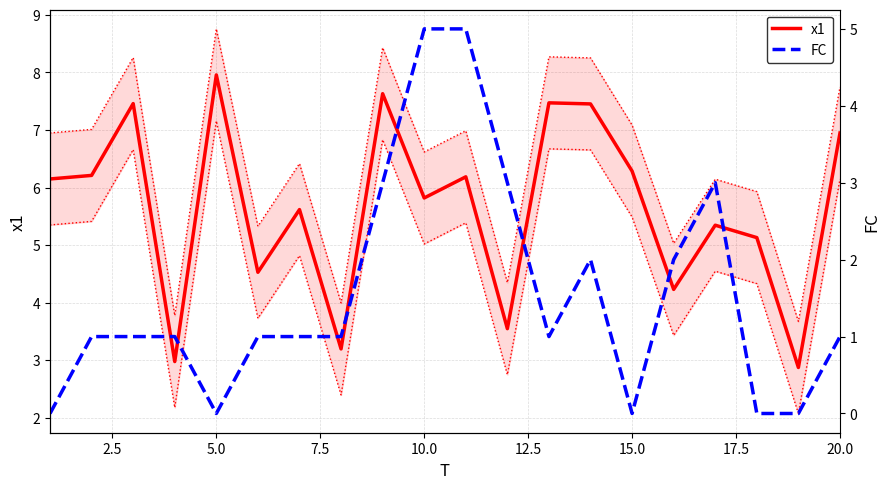

The value of x1 at 20.0 is 2.3. True or false?

False